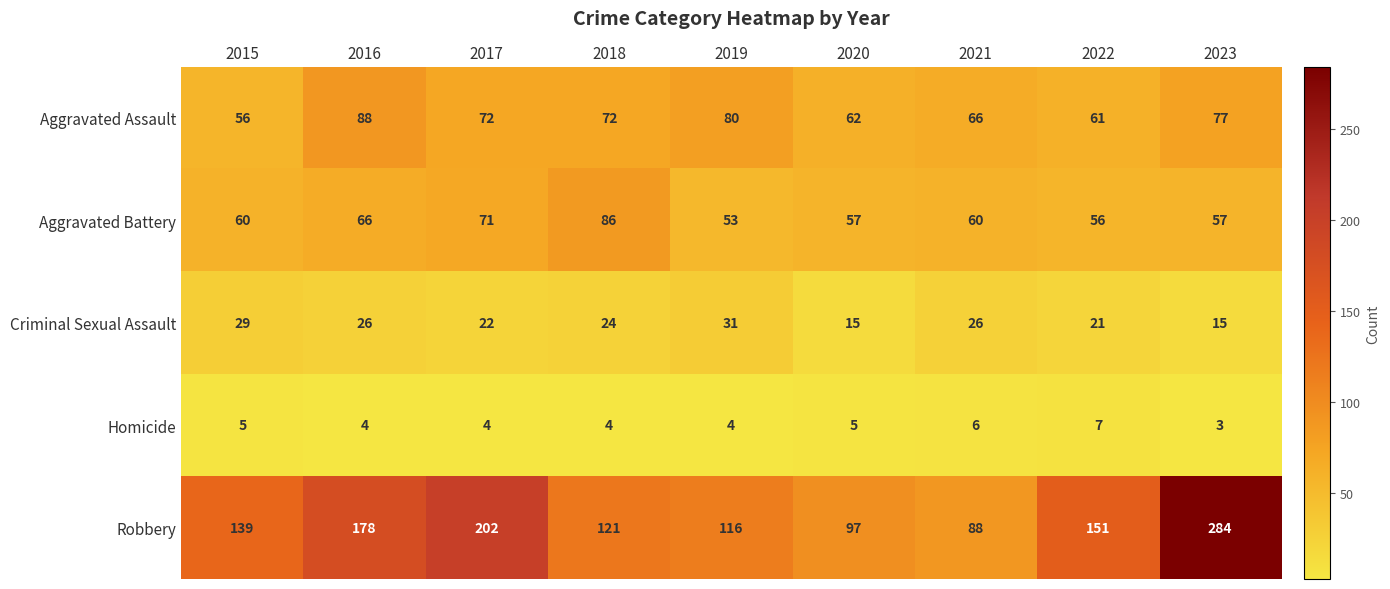

Where is Robbery nearest to the value 186?

2016